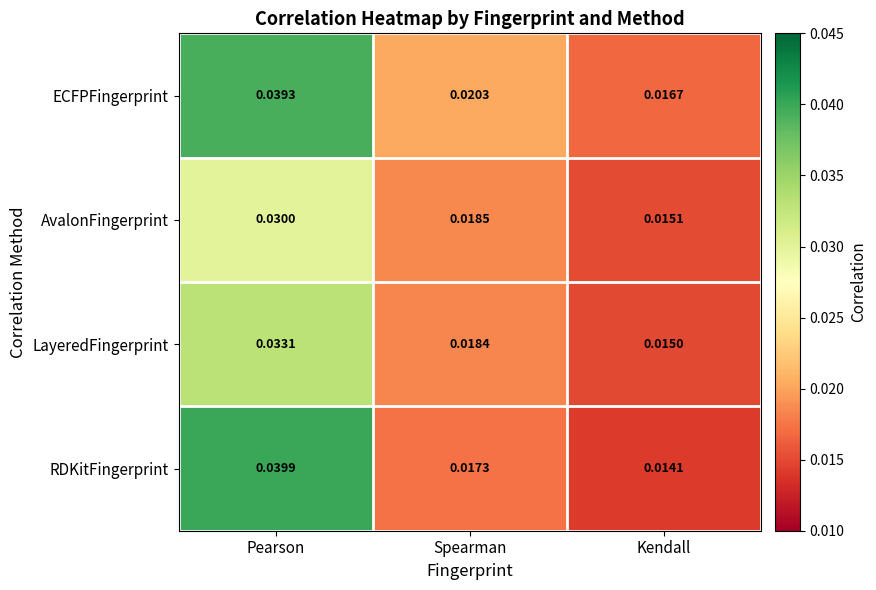

Which series has the widest spread of values?

RDKitFingerprint